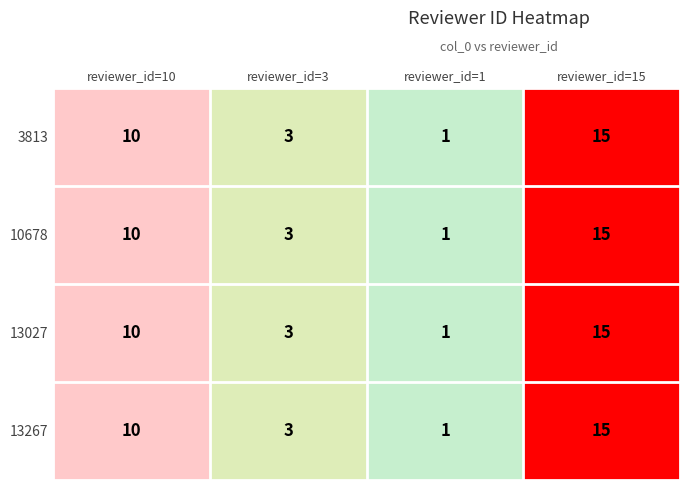

The 13267 series shows 6 at reviewer_id=10. True or false?

False